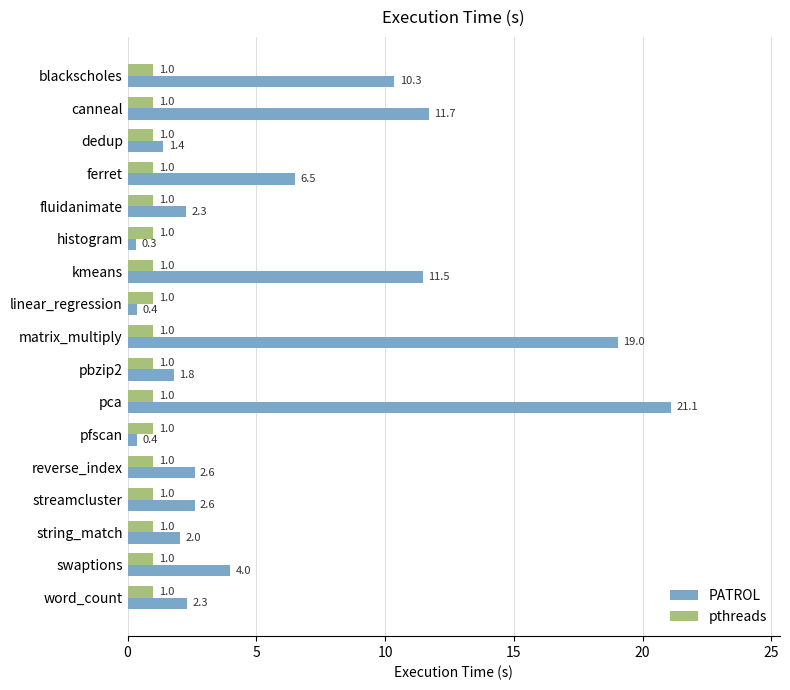

Rank the series by their maximum value, from highest to lowest.

PATROL, pthreads